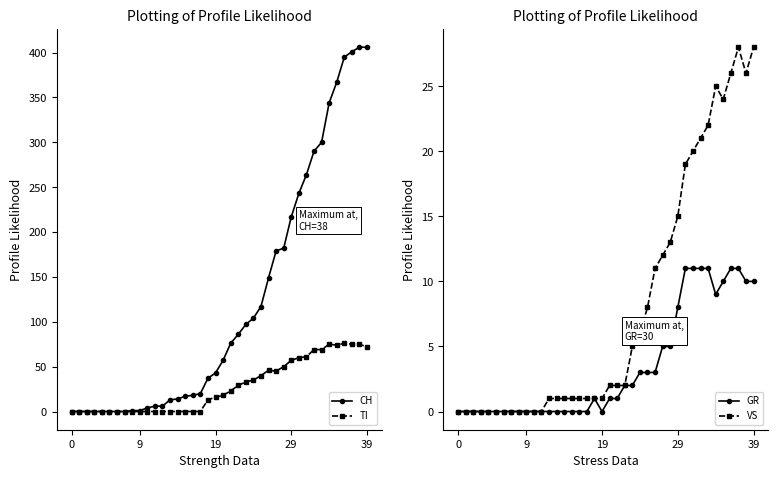

True or false: TI has more than 0 interior local peaks.

True